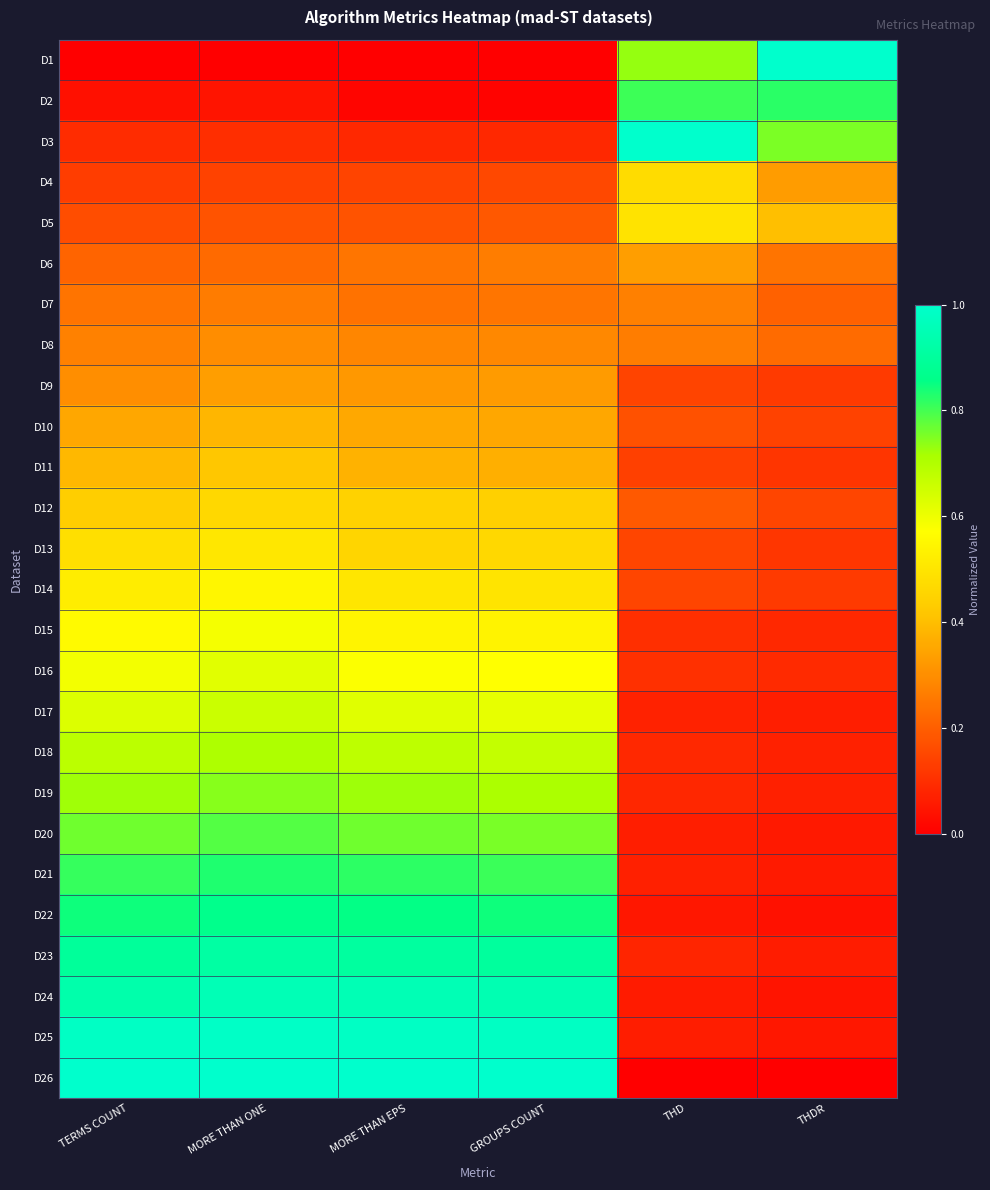

At which category does the chart reach its minimum across all series?

TERMS COUNT